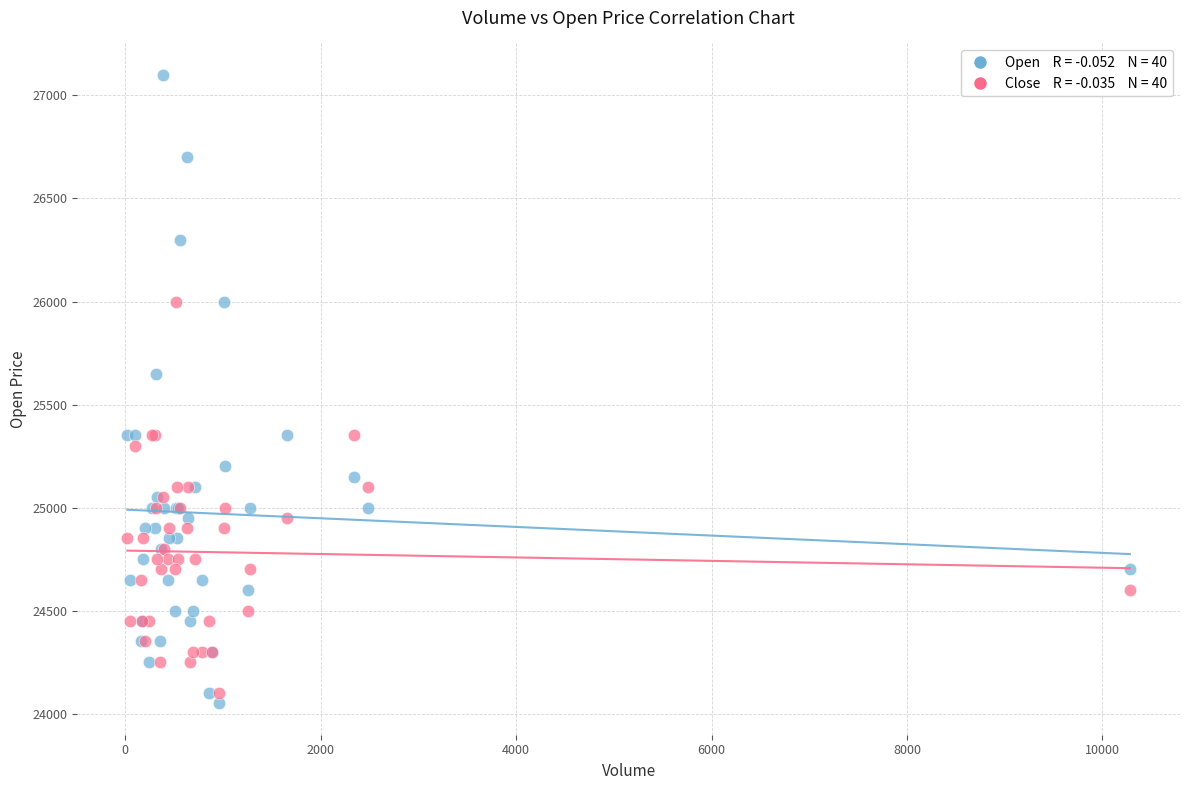

Across all series, what Y value is closest to 25575?

25650